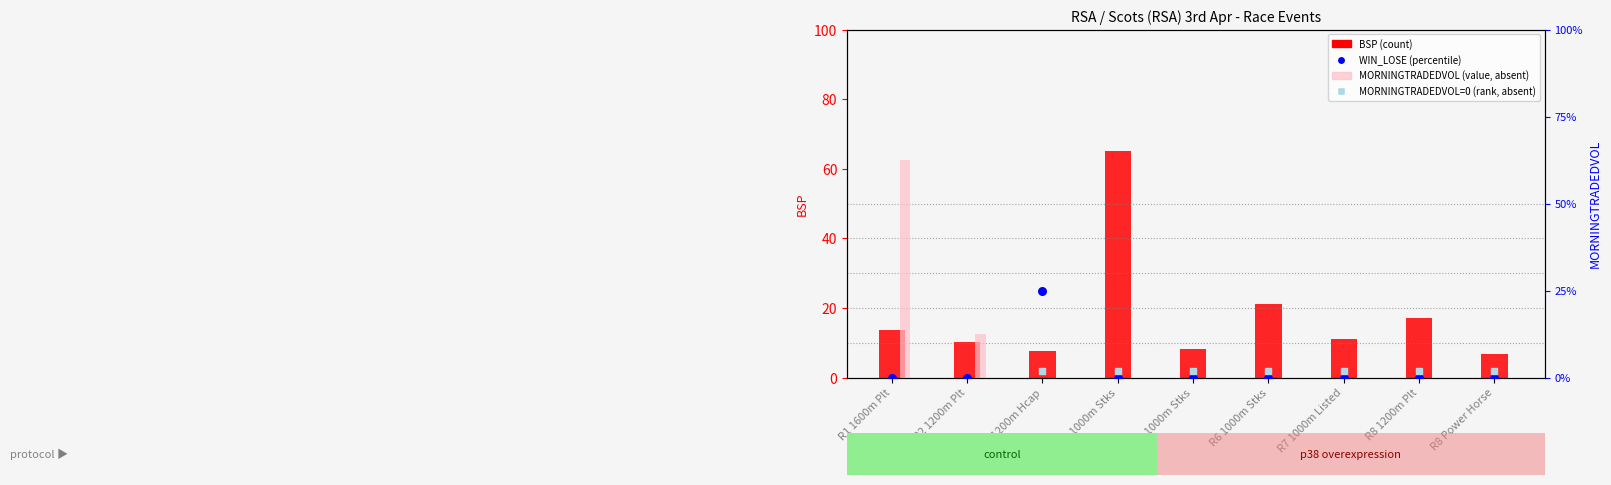

Is the value of WIN_LOSE at R1 1600m Plt greater than the value of MORNINGTRADEDVOL at R3 1200m Hcap?

No